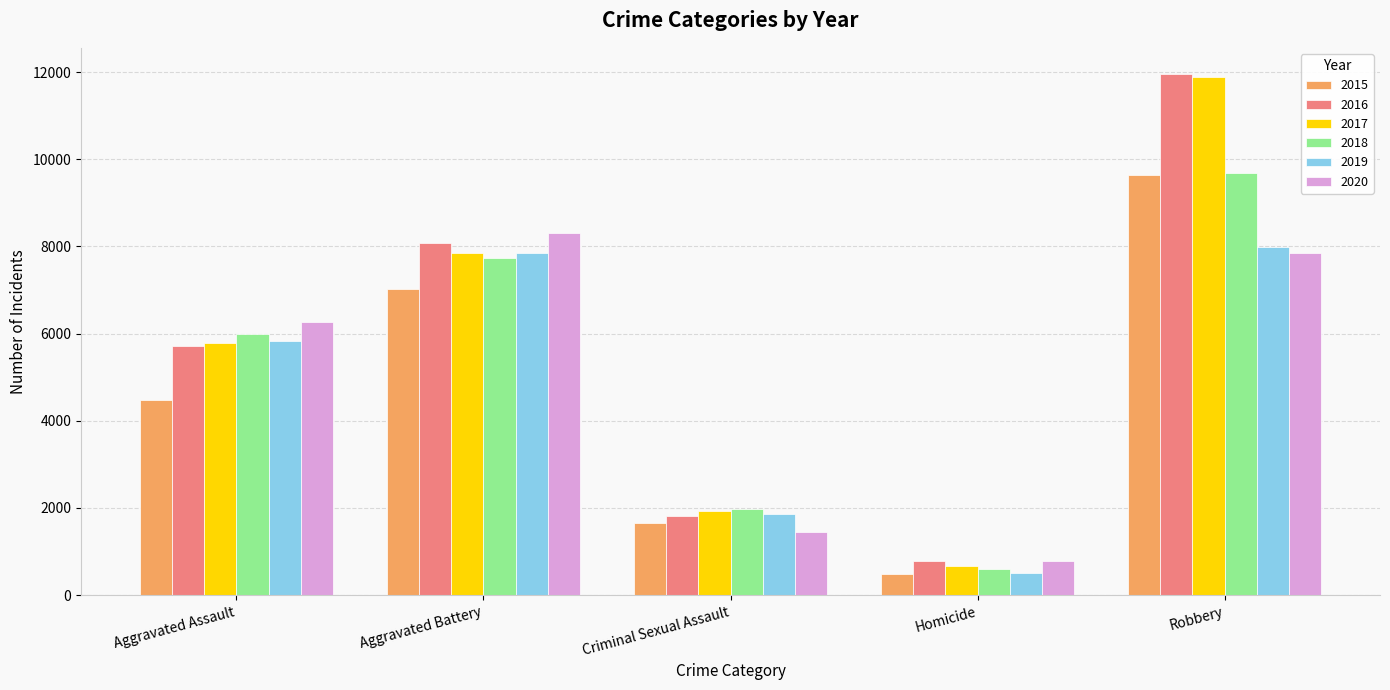

How many bars are there in each group?

6